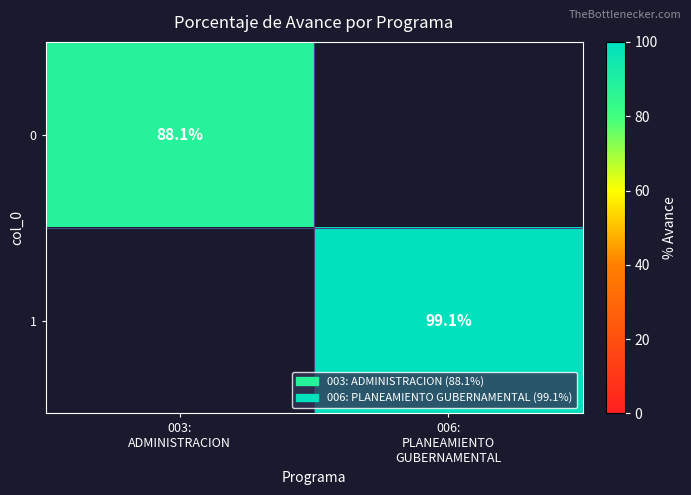

Is the value of 0 at 006: PLANEAMIENTO GUBERNAMENTAL greater than the value of 1 at 006: PLANEAMIENTO GUBERNAMENTAL?

No